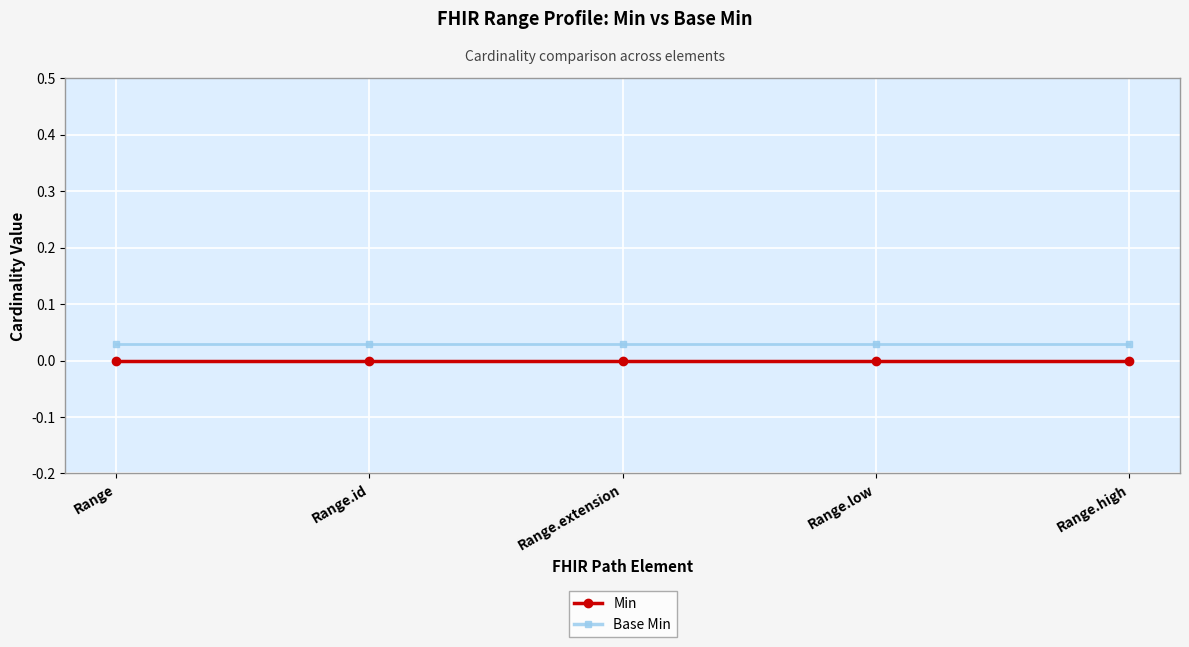

What is the sum of the Base Min values at Range.extension and Range.high?

0.1